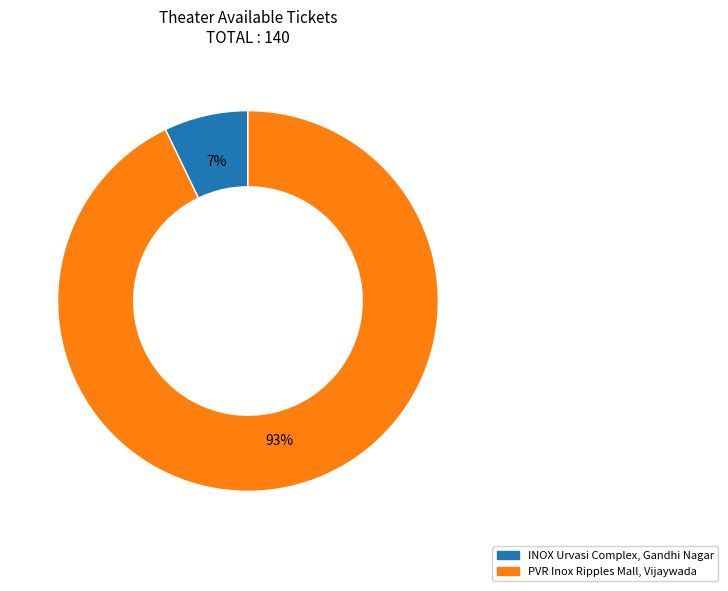

To the nearest percent, what percentage of the pie is PVR Inox Ripples Mall, Vijaywada?

93%